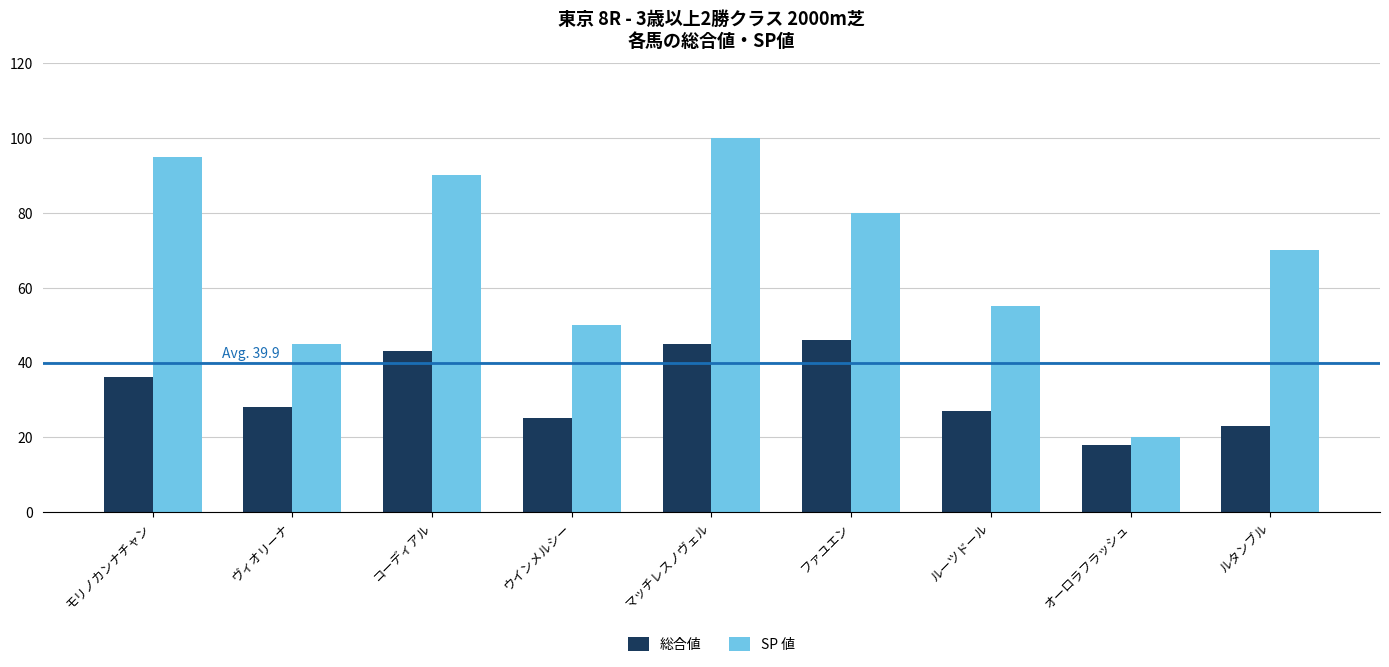

Which series has the widest spread of values?

SP 値